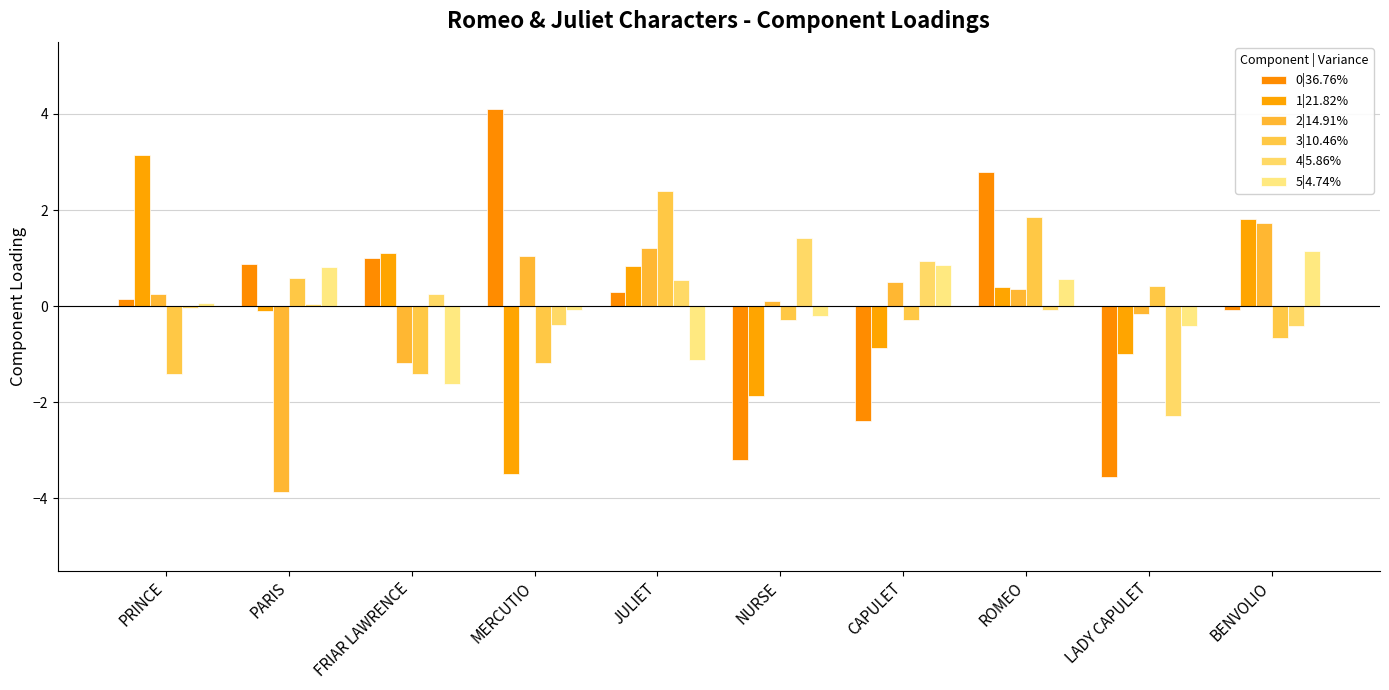

True or false: 5|4.74% has a value of -0.5 at JULIET.

False